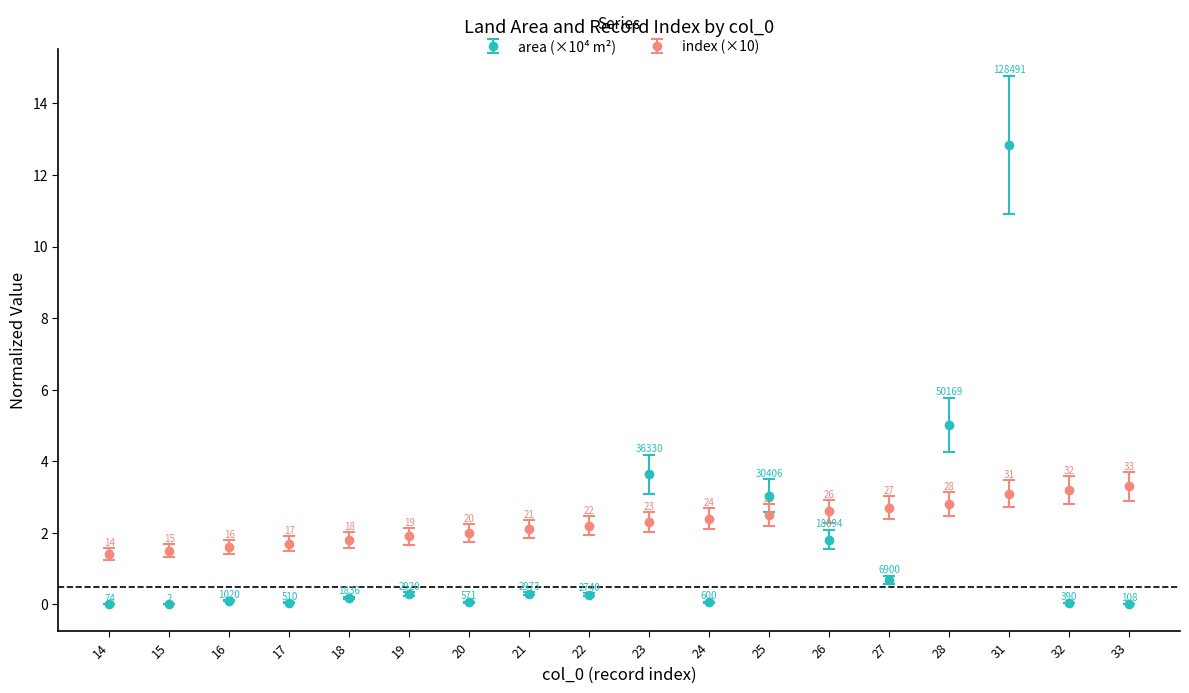

Which series changed the most between 23 and 33?

area (×10⁴ m²)